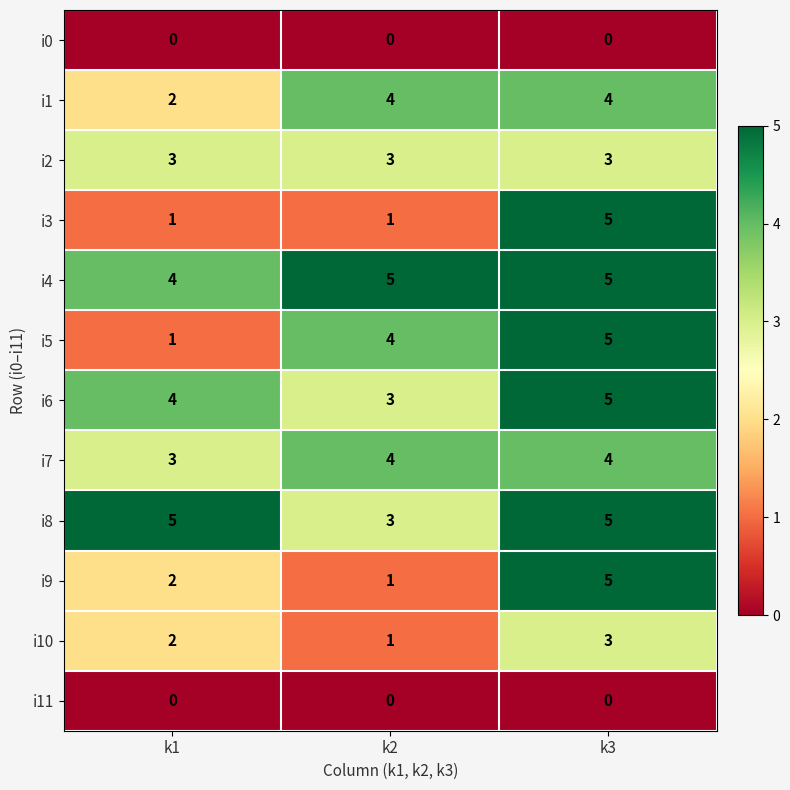

Which category has the highest value in the i3 series?

k3